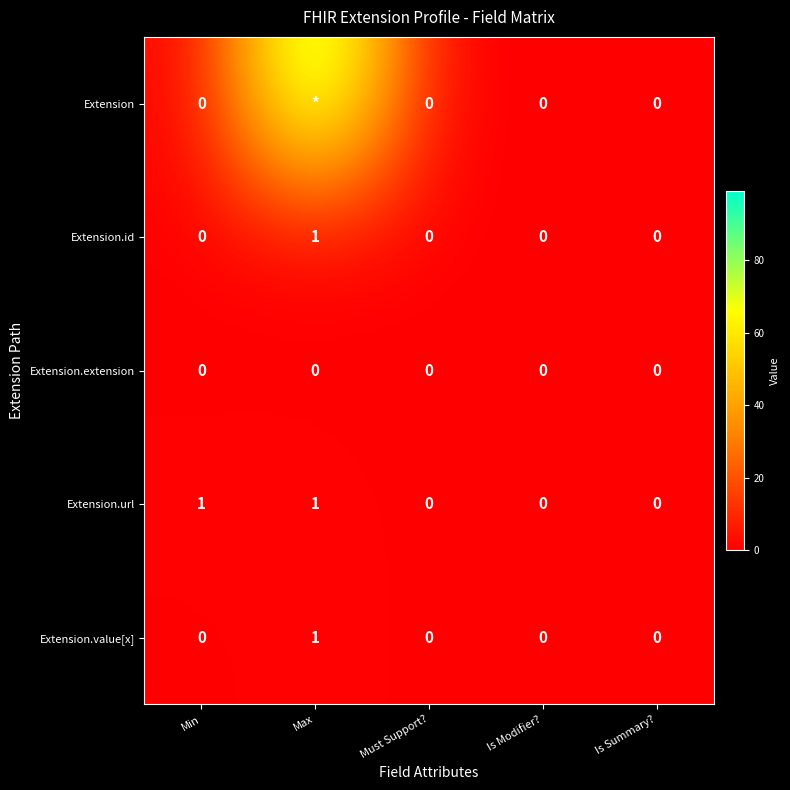

Between Is Summary? and Is Modifier?, which is larger?

Is Summary?